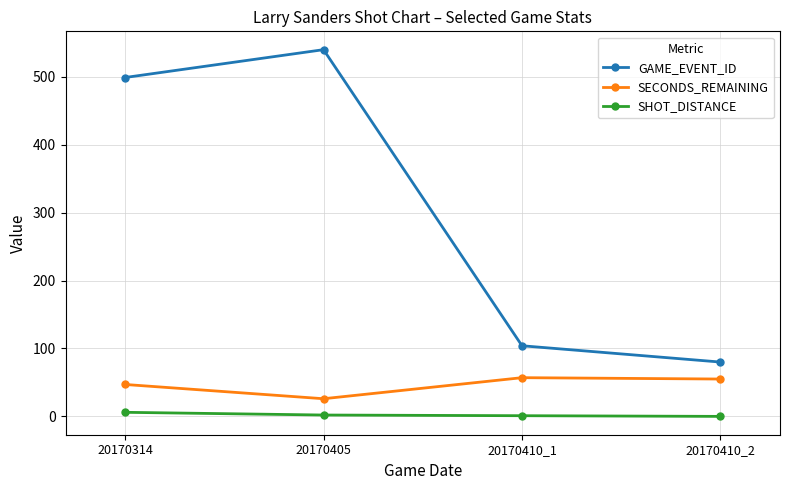

True or false: GAME_EVENT_ID and SHOT_DISTANCE intersect in this chart.

False